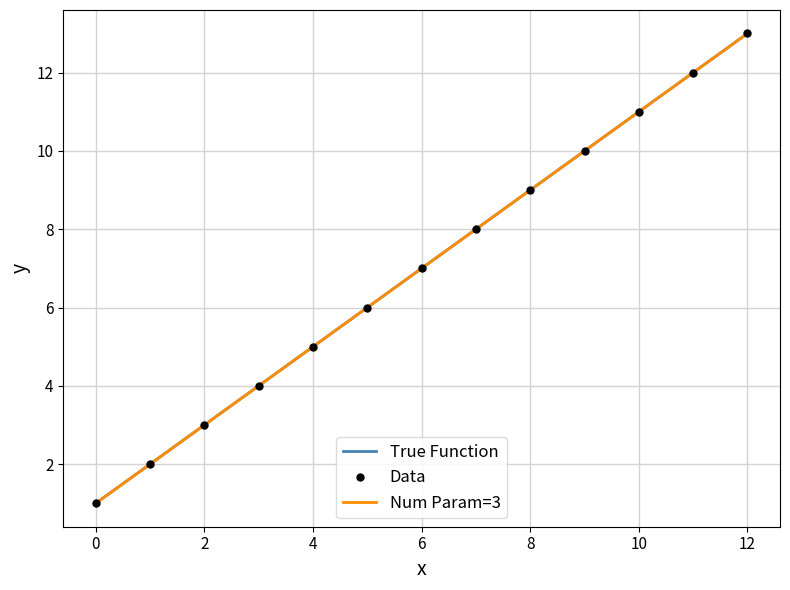

At which label is the value closest to 7?

6